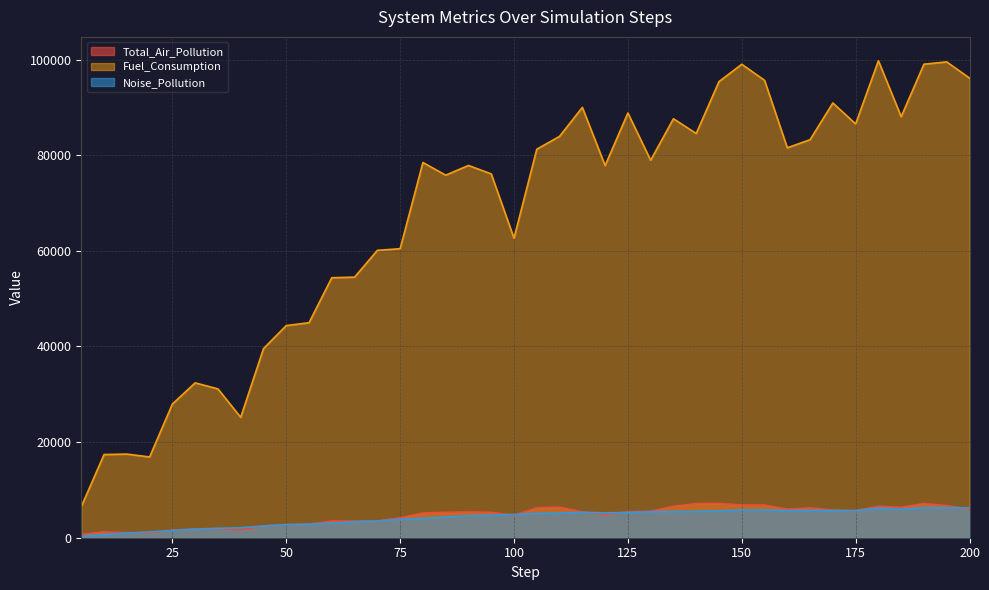

Rank the categories by Total_Air_Pollution value from highest to lowest.

145, 140, 190, 155, 150, 195, 135, 180, 110, 185, 105, 165, 200, 160, 170, 175, 130, 125, 115, 90, 95, 85, 80, 120, 100, 75, 60, 65, 70, 55, 50, 45, 35, 30, 25, 40, 10, 15, 20, 5